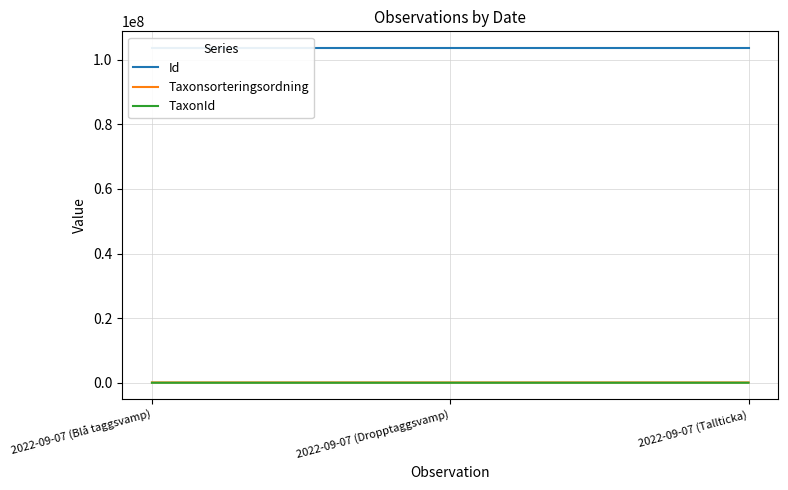

What is the maximum value shown in the chart?

103587814